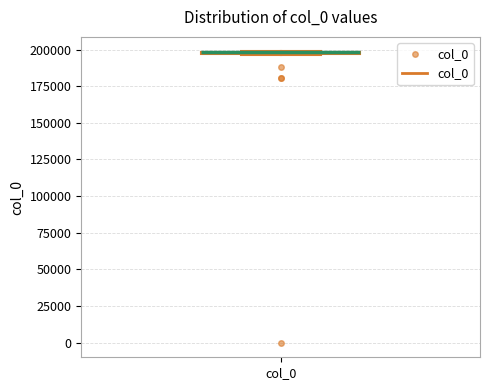

Where is the lower edge of the box for col_0 on the y-axis? The values are not printed on the chart, so give them approximately, as read against the axis.

195000